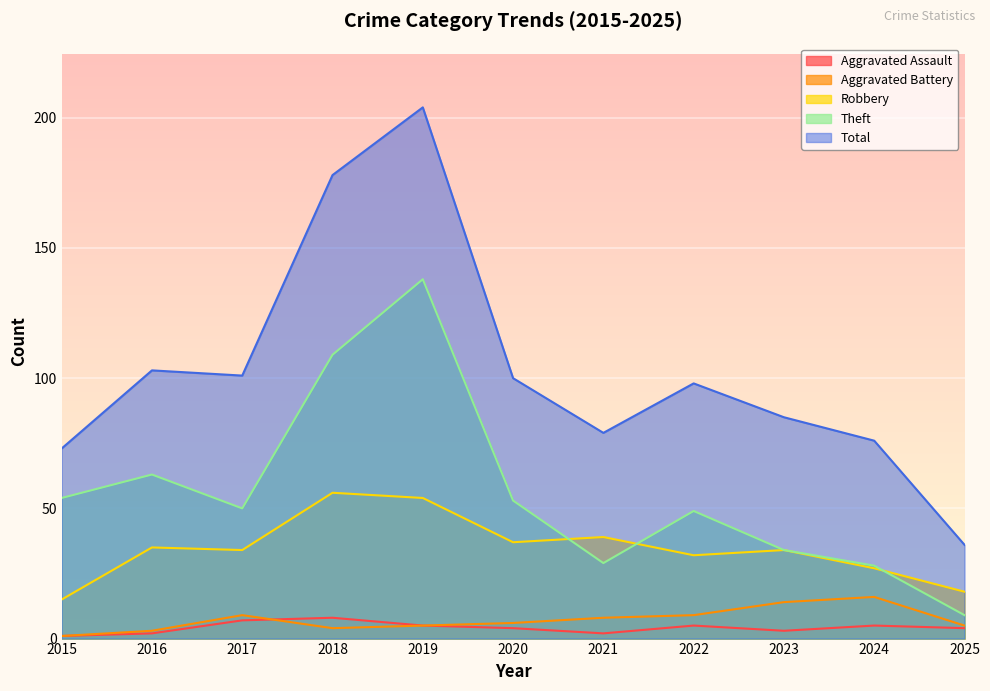

Which has a higher value, 2018 or 2019?

2018